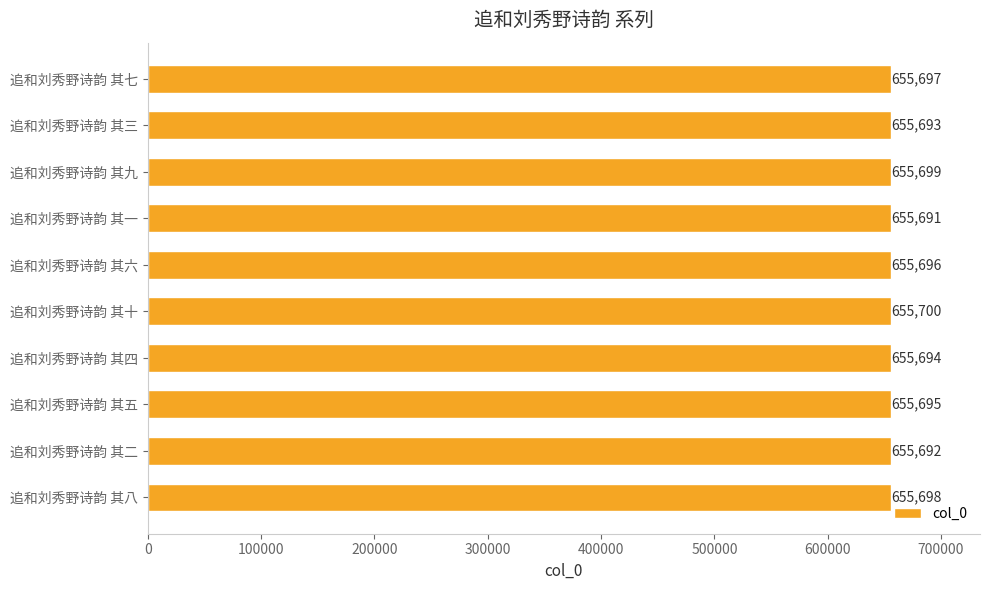

Reading bottom to top, what are all the values shown in this chart?

655698	655692	655695	655694	655700	655696	655691	655699	655693	655697